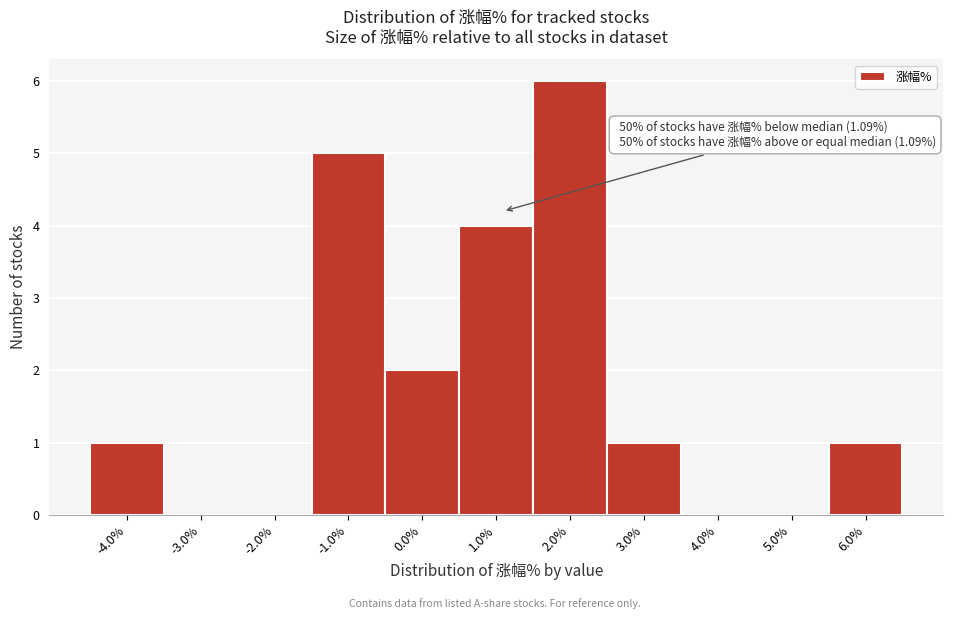

Over which range of the x-axis is the bar tallest?

1.5 to 2.5